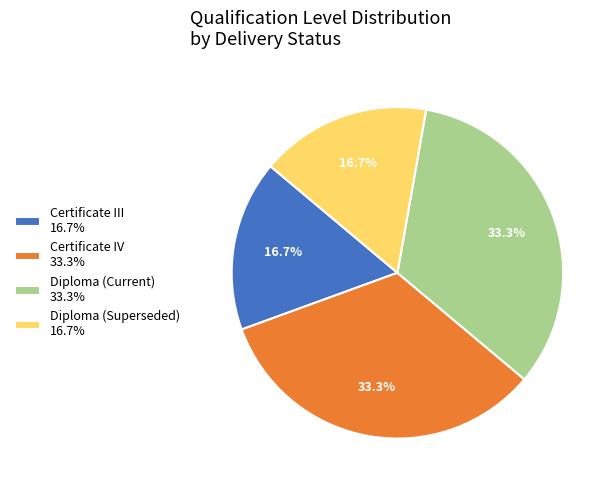

Is there a majority slice in this chart?

No